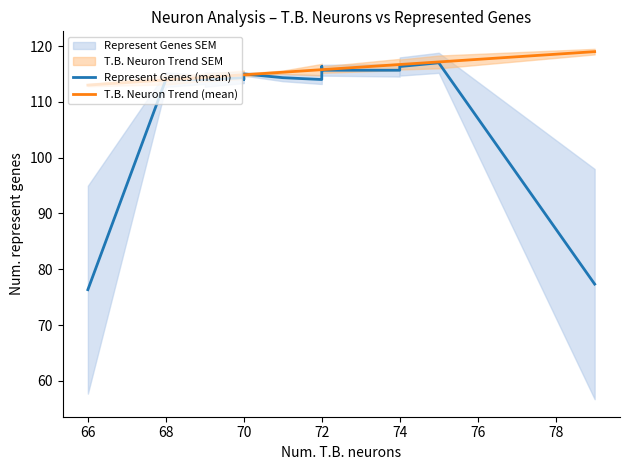

What is the label of the 15th point from the right?

70